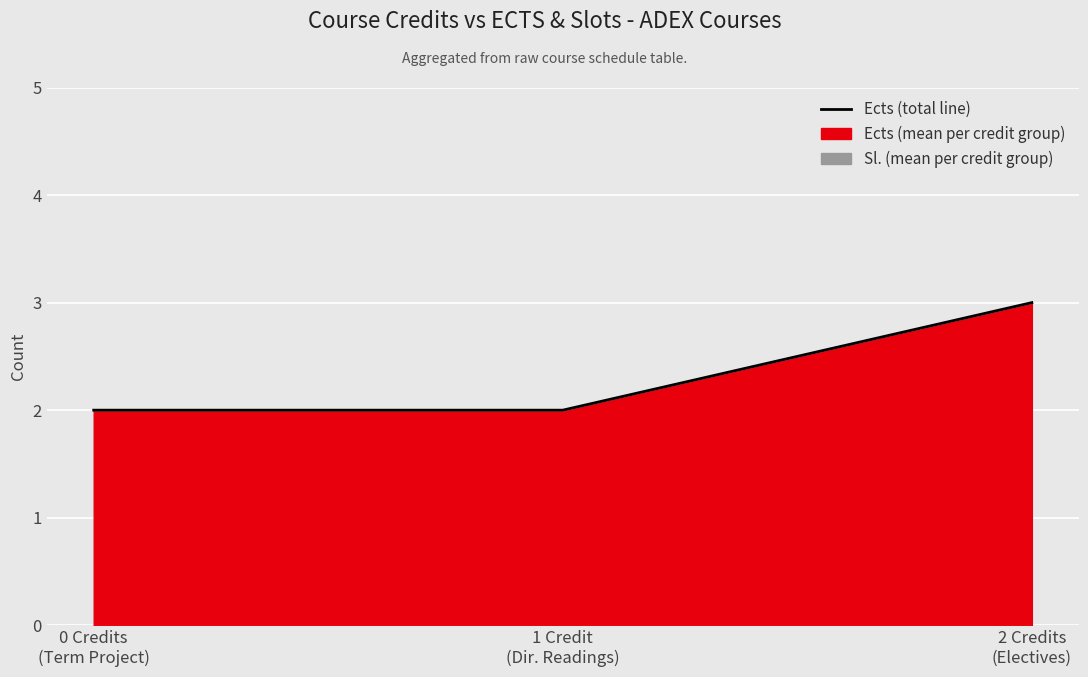

How many categories are shown in the chart?

3